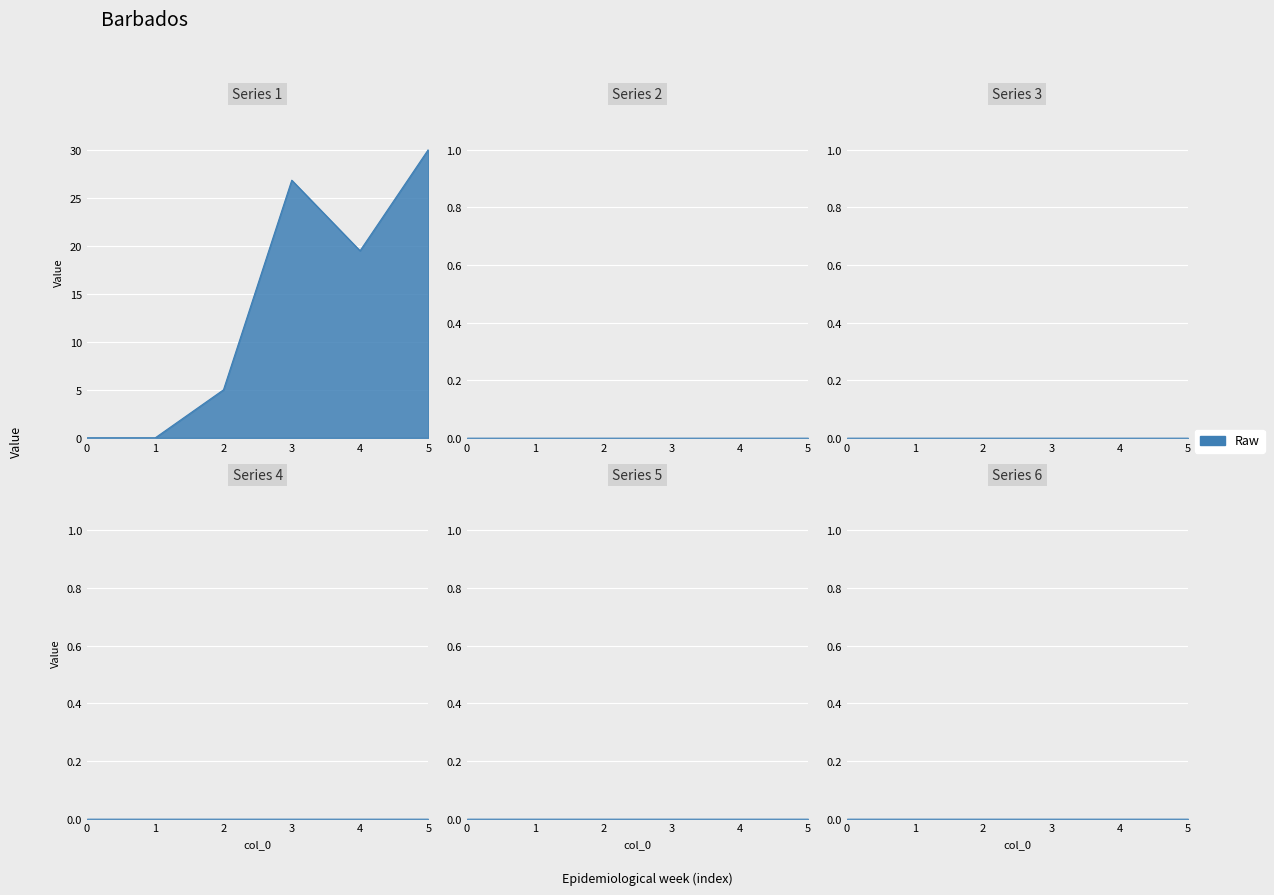

True or false: 6 has a value of 0.0 at 3.

True